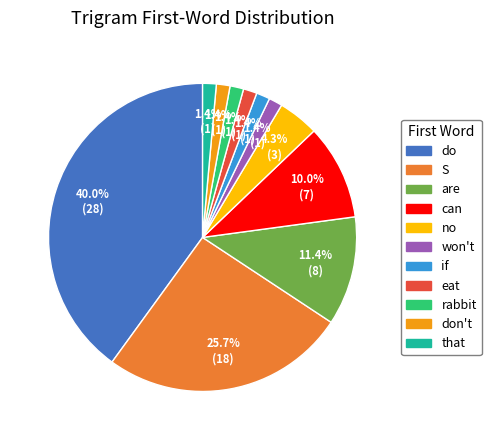

Which slice is the largest?

do